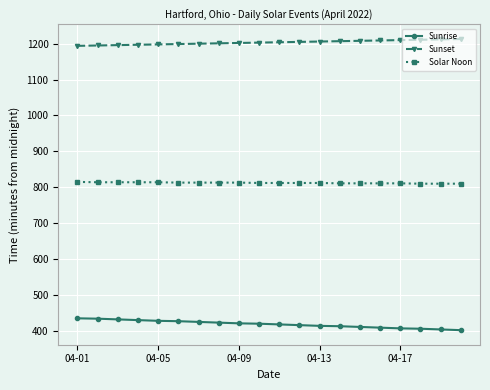

What is the sum of all Sunset values?

24070